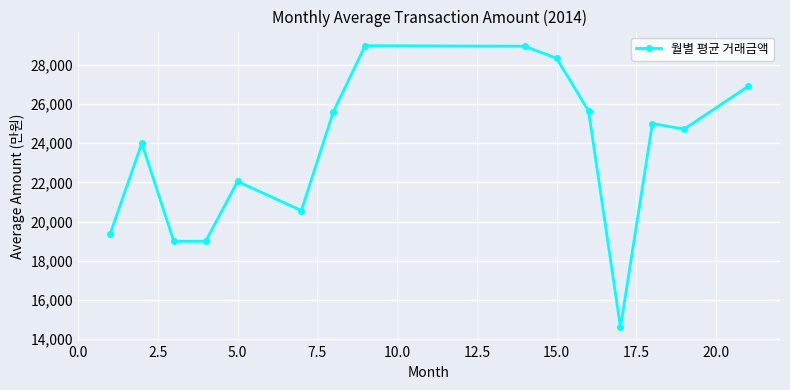

Is this an area chart (filled region under the line)?

No